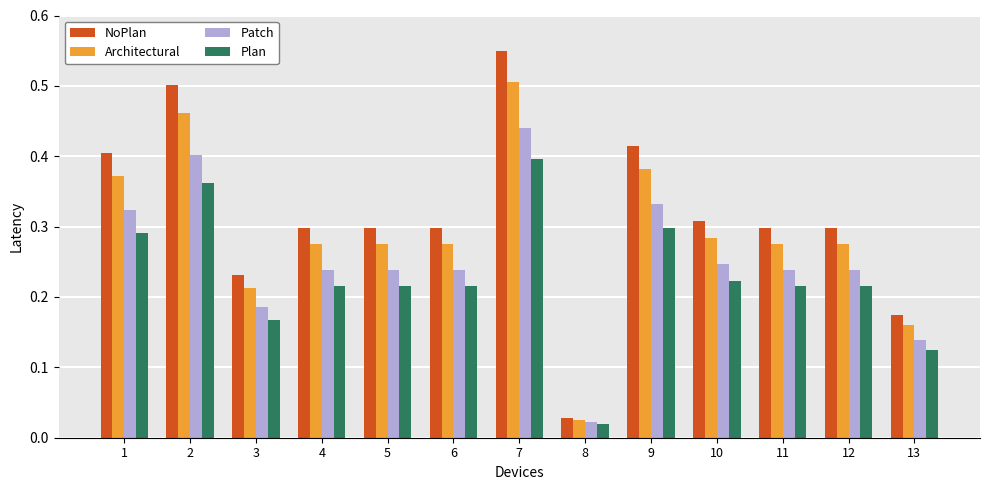

What is the sum of all Patch values?

3.3